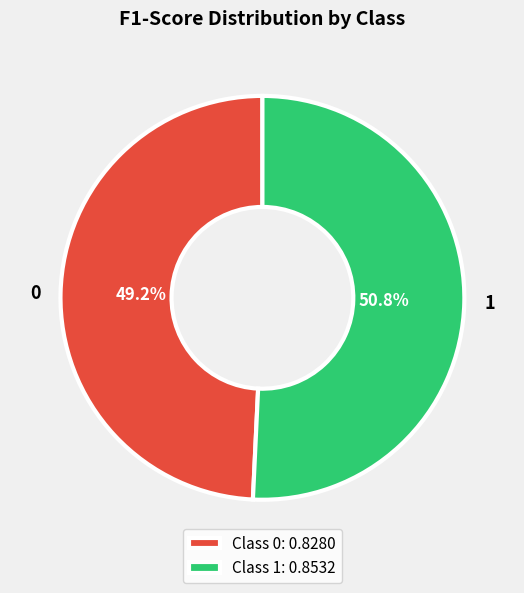

Count the number of slices in the pie.

2